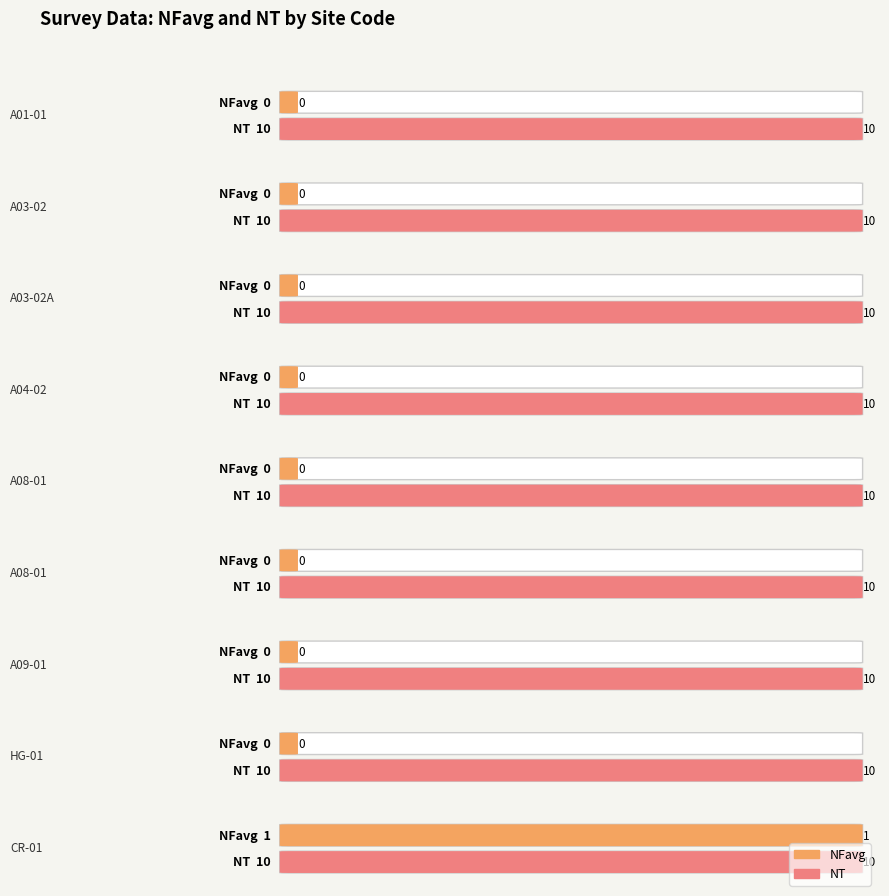

What is the minimum value for NT?

10